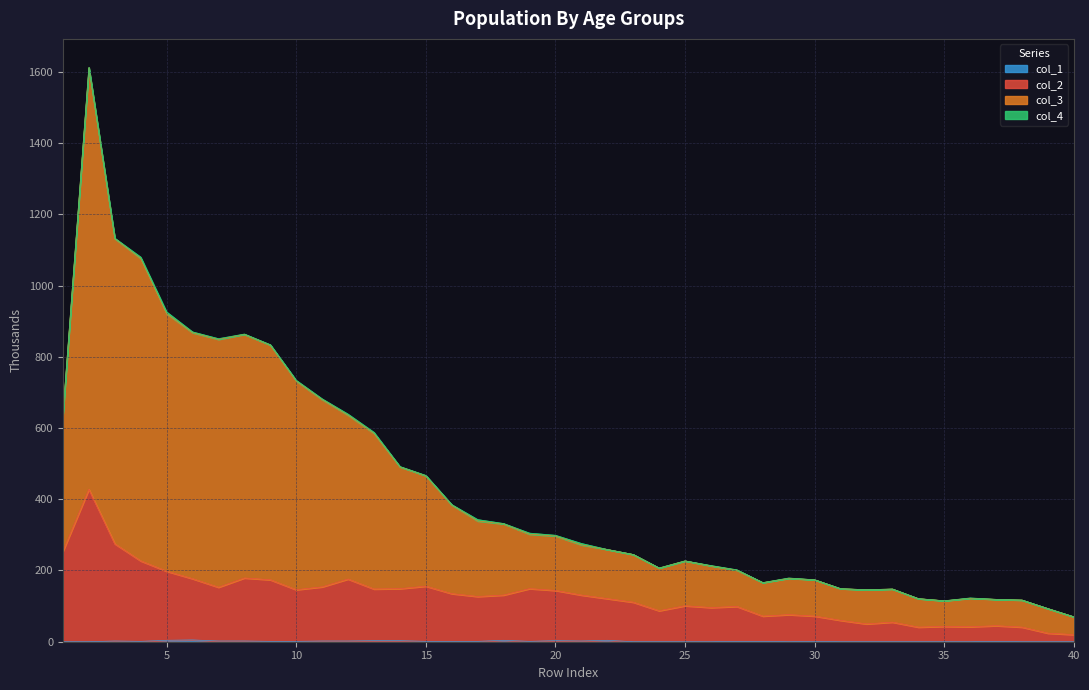

What is the greatest value displayed?

1612